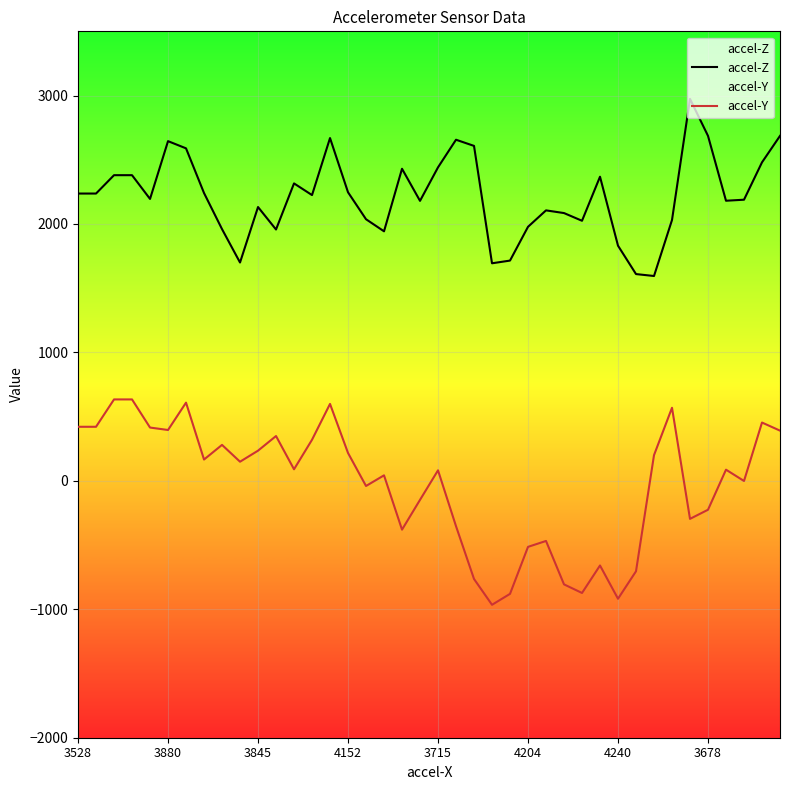

What position from the right is 32?

8